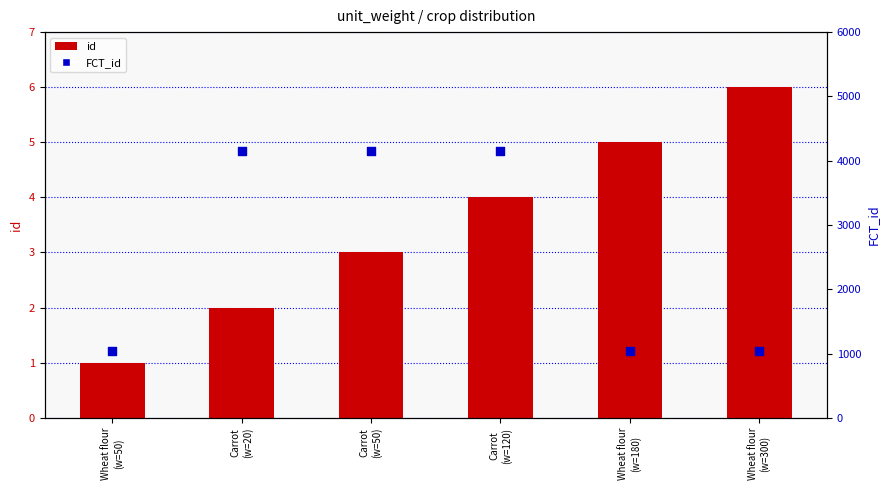

Which series contains the highest Y value?

FCT_id